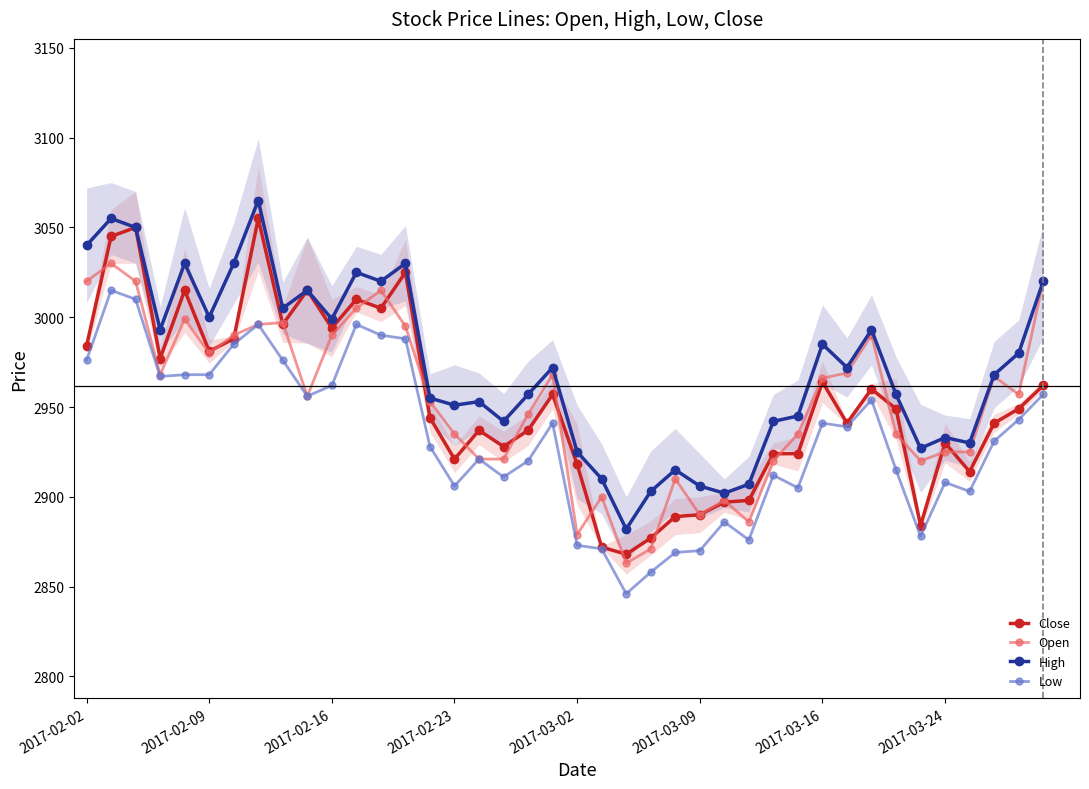

Read the Low value at 16, to the nearest 10.

2920